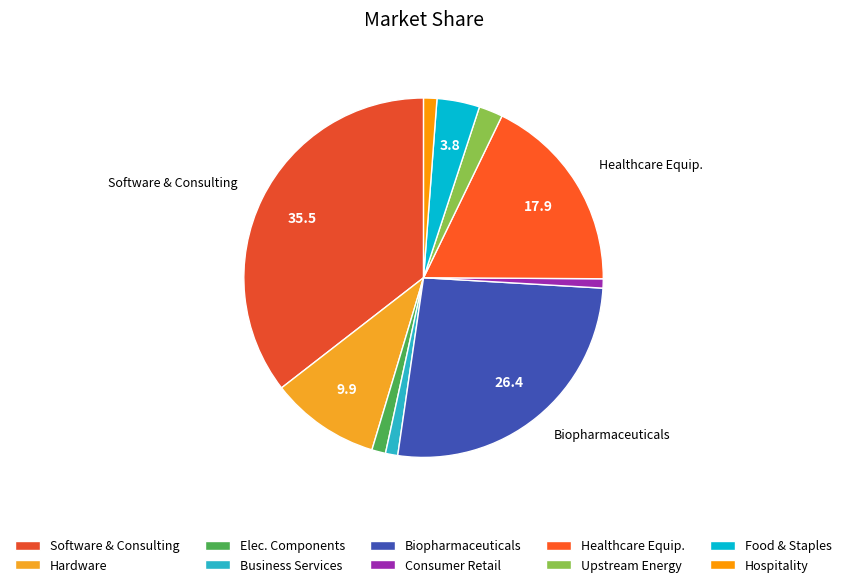

How many slices are in this pie chart?

10